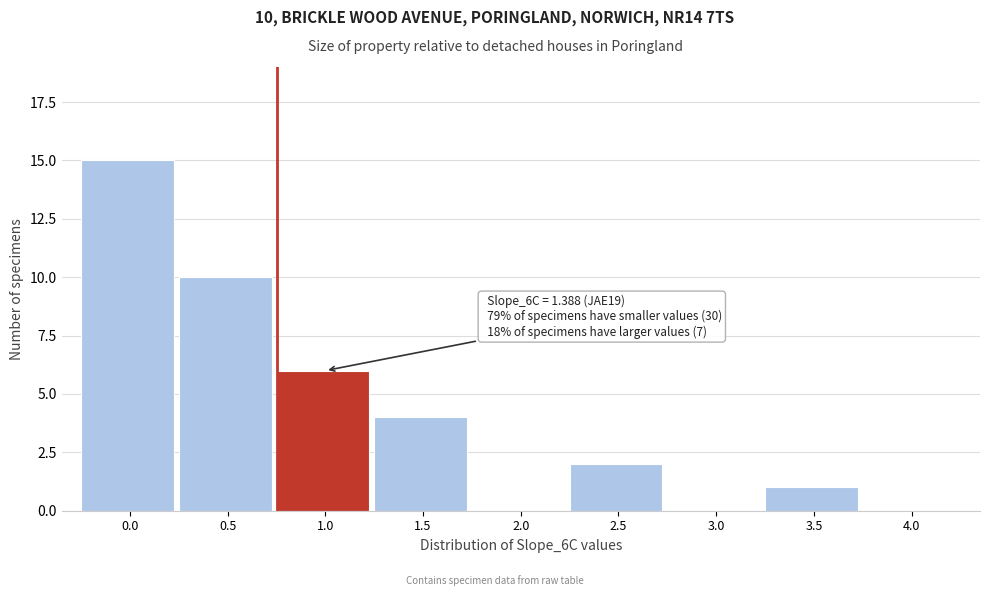

Reading left to right, extract all data points from this chart.

0.0=15	0.5=10	1.0=6	1.5=4	2.0=0	2.5=2	3.0=0	3.5=1	4.0=0